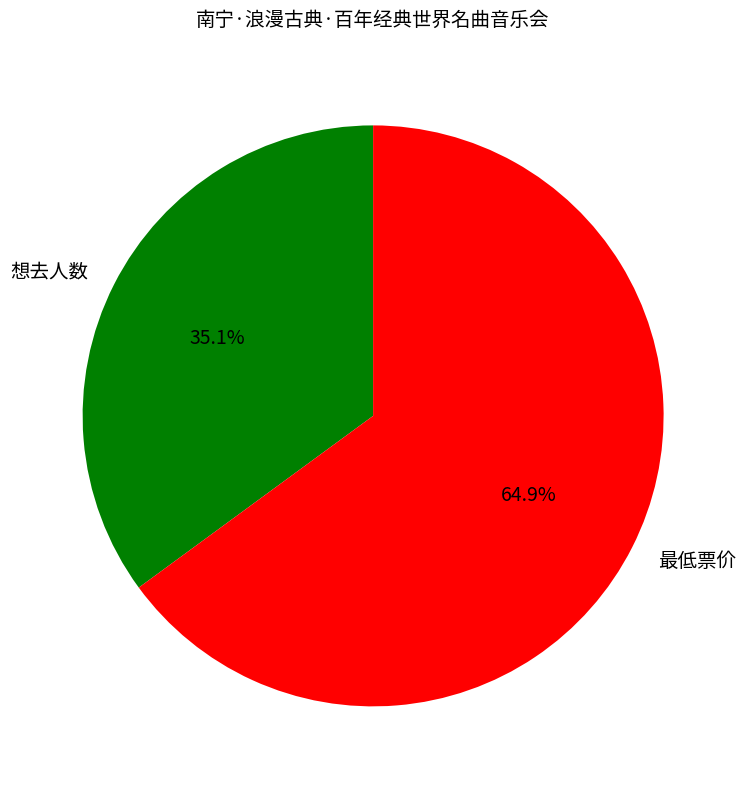

Does 最低票价 represent more than half of the total?

Yes